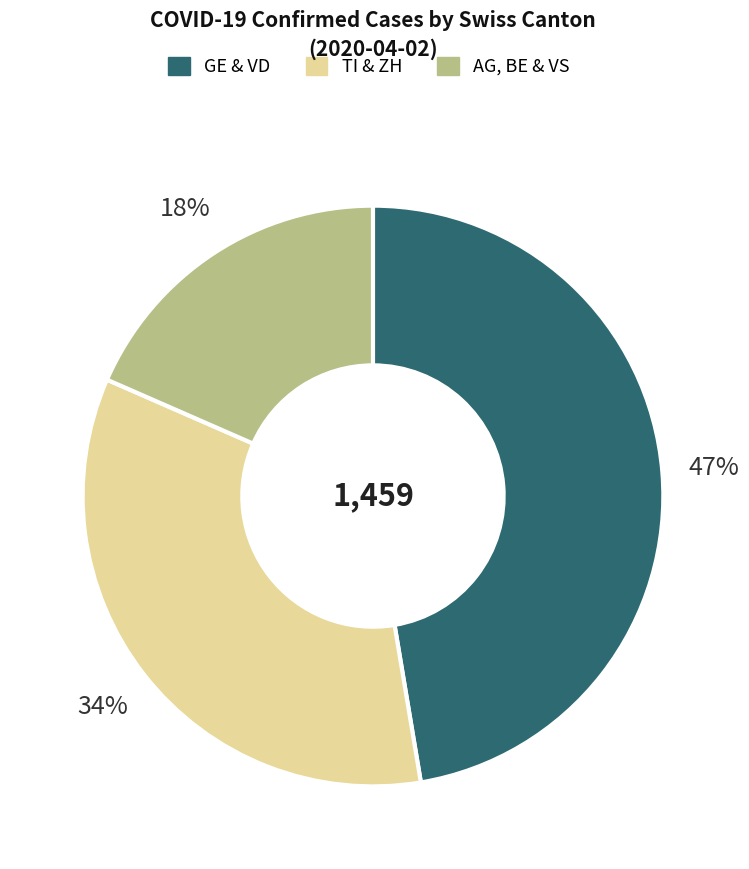

What is the largest slice in the pie chart?

GE & VD